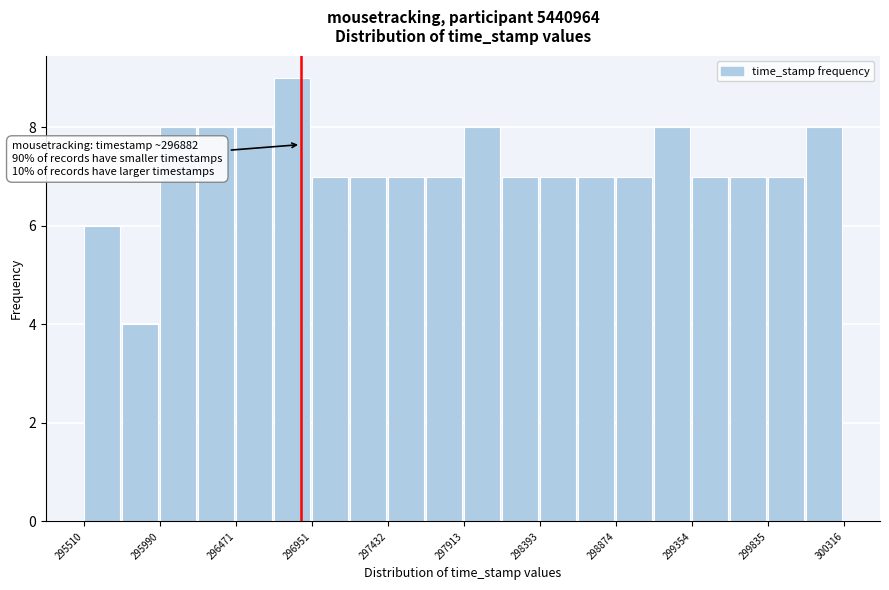

Which range on the x-axis has the tallest bar?

296700 to 296950